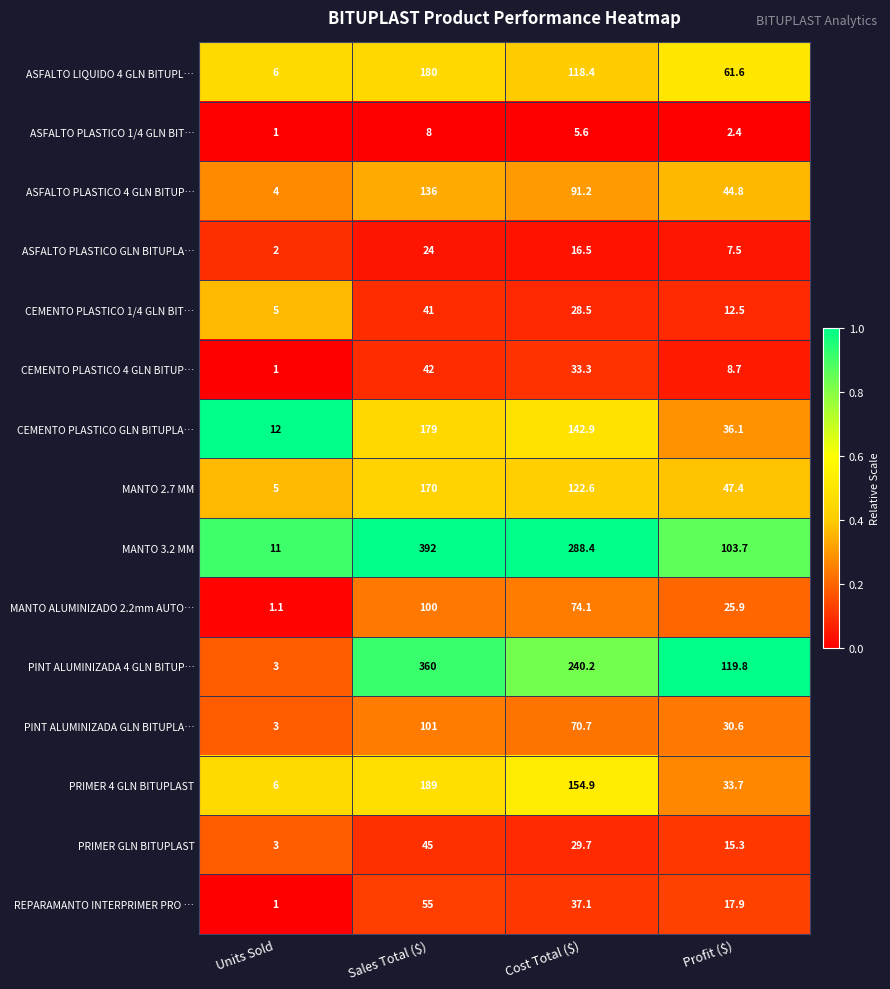

At which label does PRIMER 4 GLN BITUPLAST reach its peak?

Sales Total ($)